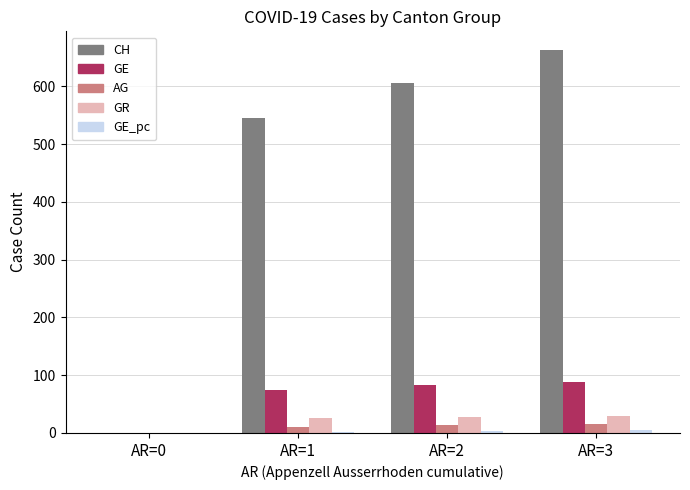

What is the sum of all GR values?

84